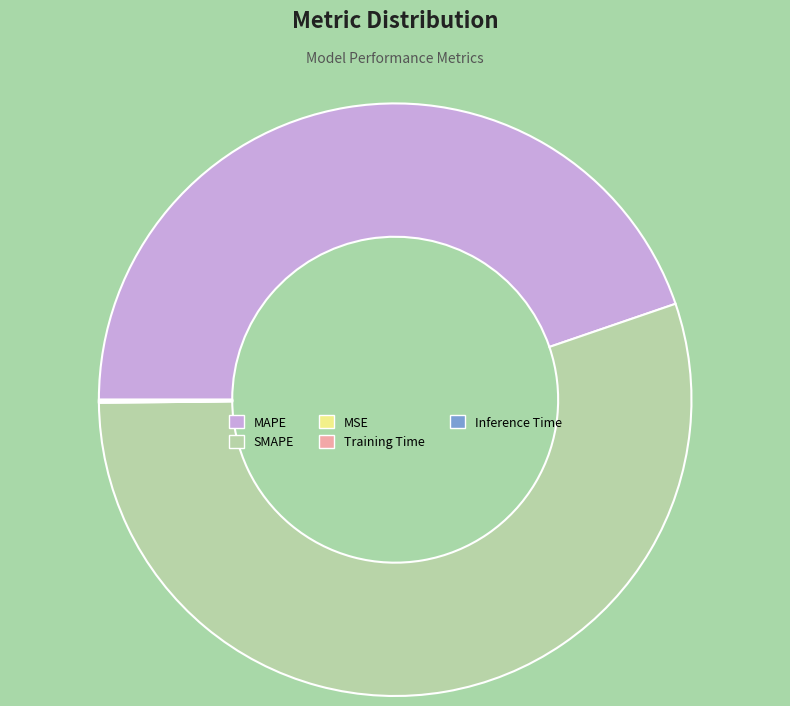

The MAPE slice represents 45% of the pie. True or false?

True